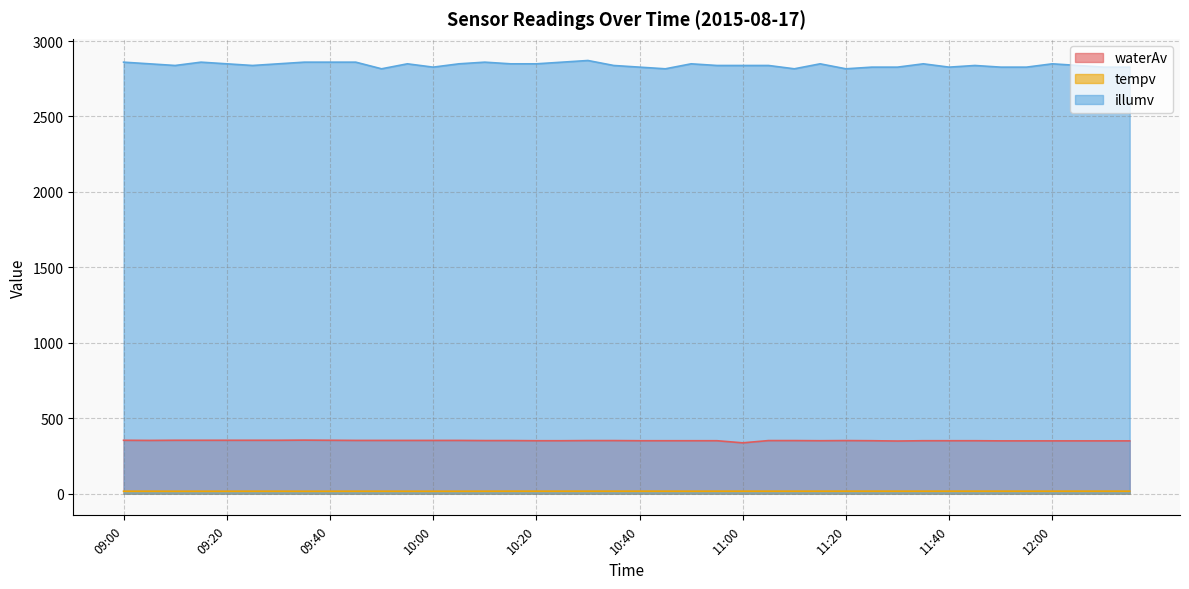

Reading left to right, extract all data points from this chart.

waterAv: 354.0	353.0	354.0	354.0	354.0	354.0	354.0	355.0	354.0	353.0	353.0	353.0	353.0	353.0	352.0	352.0	351.0	351.0	352.0	352.0	351.0	351.0	351.0	351.0	337.0	352.0	352.0	351.0	352.0	351.0	349.0	351.0	351.0	351.0	350.0	350.0	350.0	350.0	350.0	350.0
tempv: 16.5	16.5	16.2	16.3	16.3	16.5	16.5	16.2	16.3	16.5	16.5	16.3	16.3	16.3	16.5	16.8	16.7	16.7	16.8	16.7	16.8	16.7	16.5	16.7	16.7	16.7	16.7	16.7	16.8	16.8	16.7	16.7	16.8	16.8	16.8	16.7	16.7	16.8	16.8	16.7
illumv: 2860.0	2849.0	2838.0	2860.0	2849.0	2838.0	2849.0	2860.0	2860.0	2860.0	2816.0	2849.0	2827.0	2849.0	2860.0	2849.0	2849.0	2860.0	2871.0	2838.0	2827.0	2816.0	2849.0	2838.0	2838.0	2838.0	2816.0	2849.0	2816.0	2827.0	2827.0	2849.0	2827.0	2838.0	2827.0	2827.0	2849.0	2838.0	2827.0	2827.0